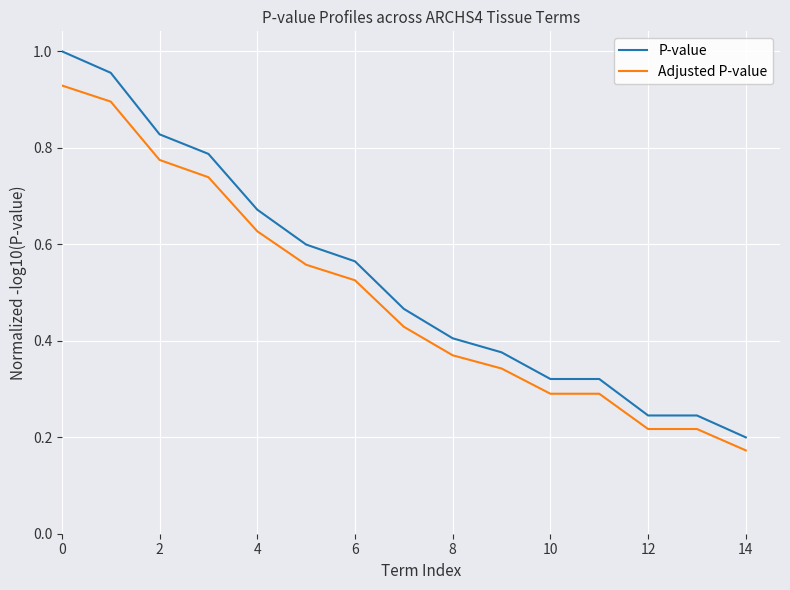

True or false: P-value and Adjusted P-value intersect in this chart.

False